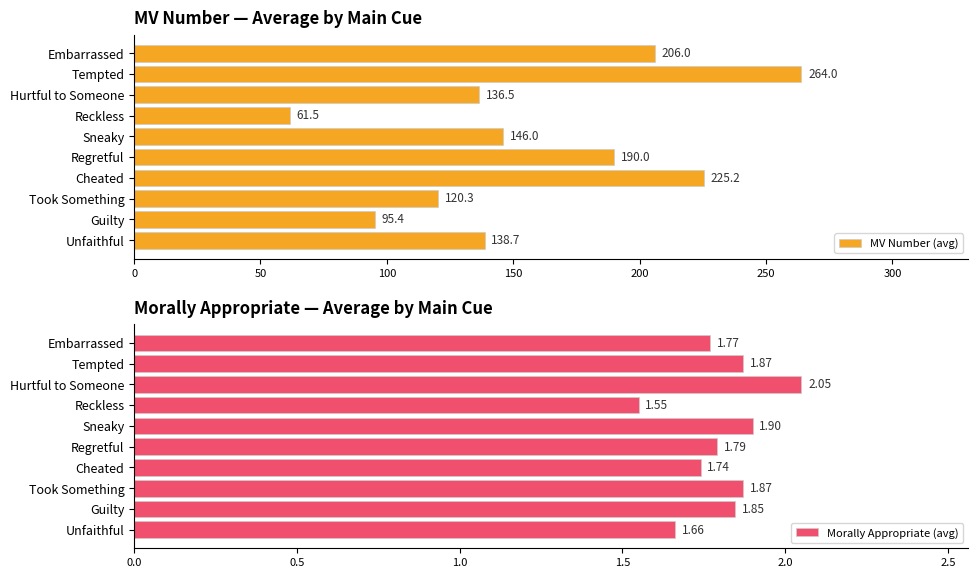

Rank the categories by MV Number (avg) value from highest to lowest.

Tempted, Cheated, Embarrassed, Regretful, Sneaky, Unfaithful, Hurtful to Someone, Took Something, Guilty, Reckless